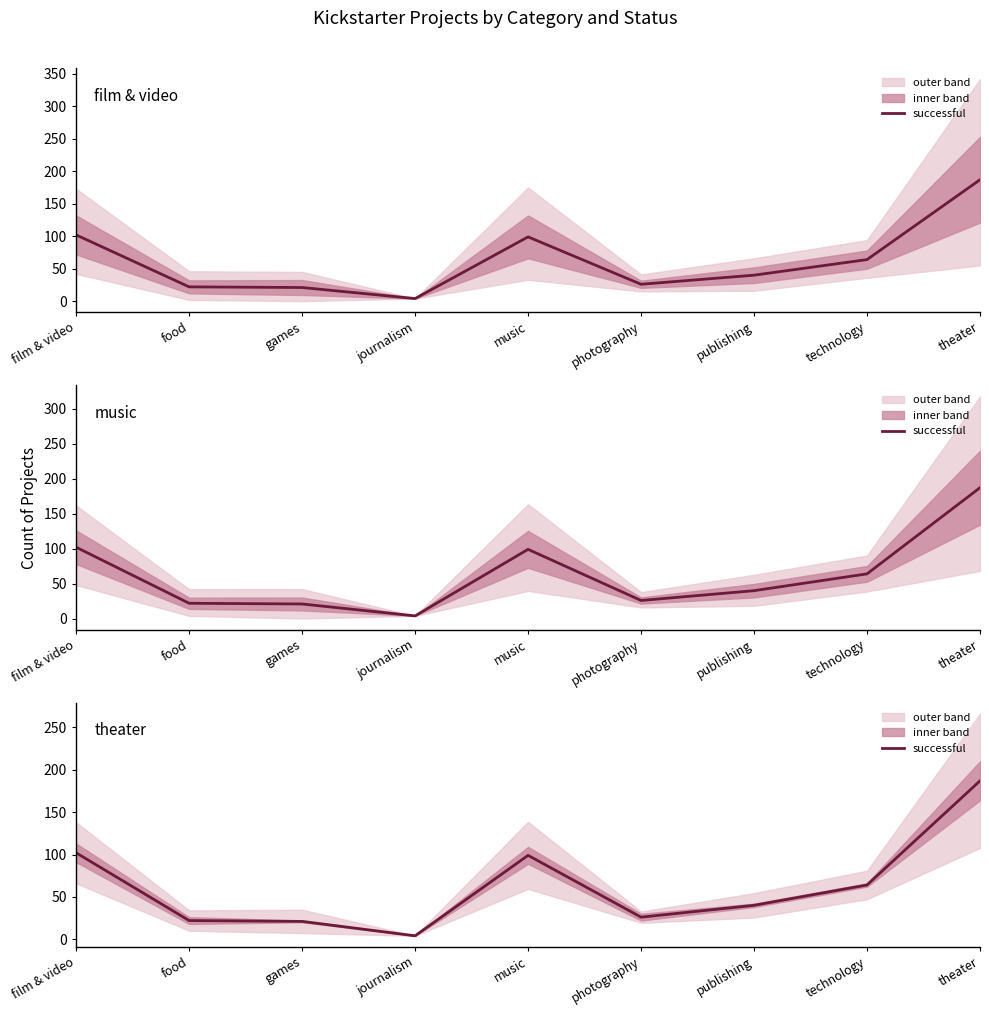

True or false: the data shows 99 at music.

True